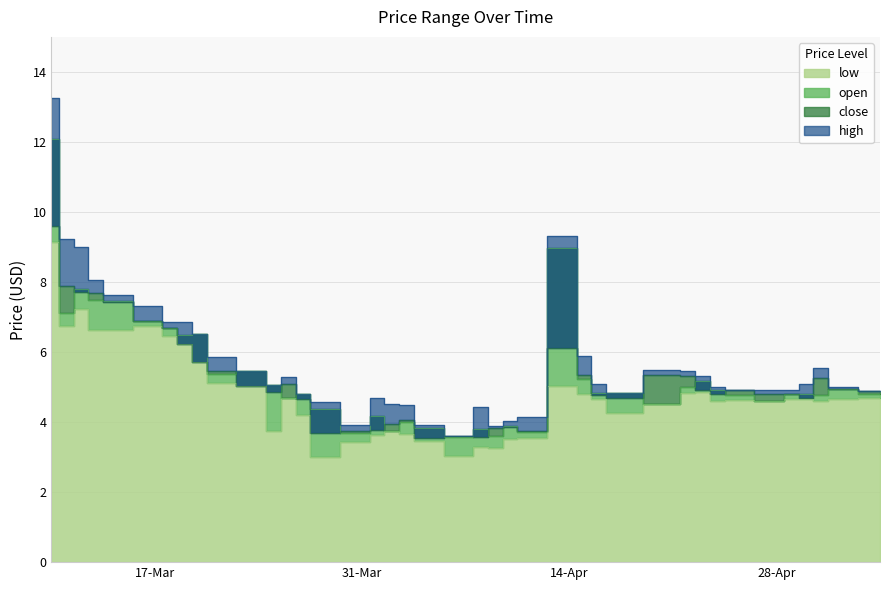

Which category has the lowest value across all series?

2025-03-28